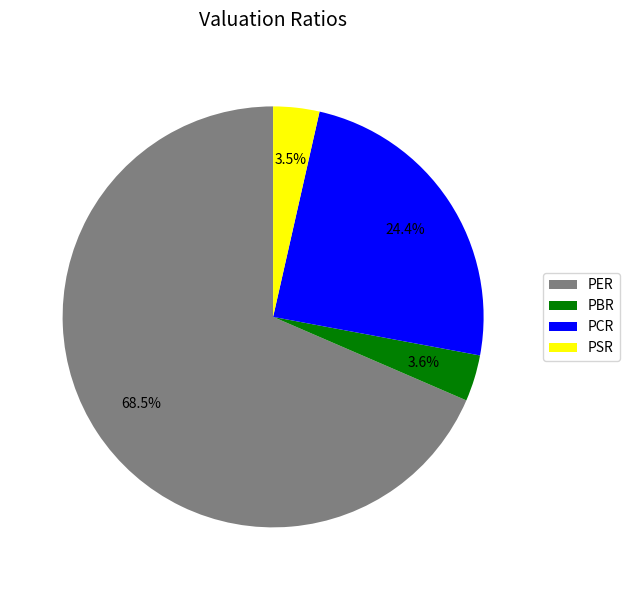

Is it true that PBR is 4% of the pie?

True